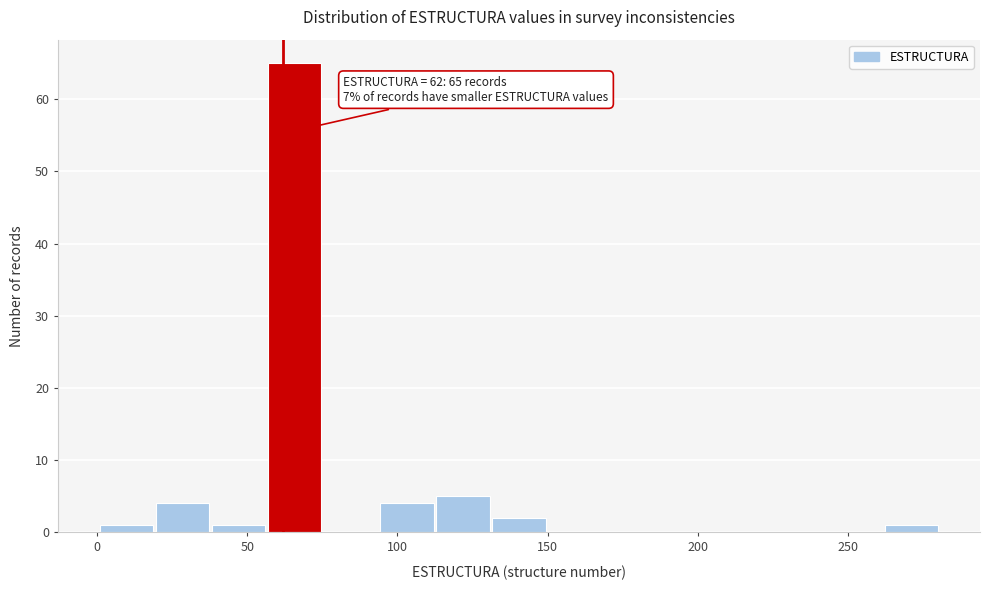

Around what value on the x-axis is the tallest bar? Give the approximate position of its centre, as read against the axis.

65